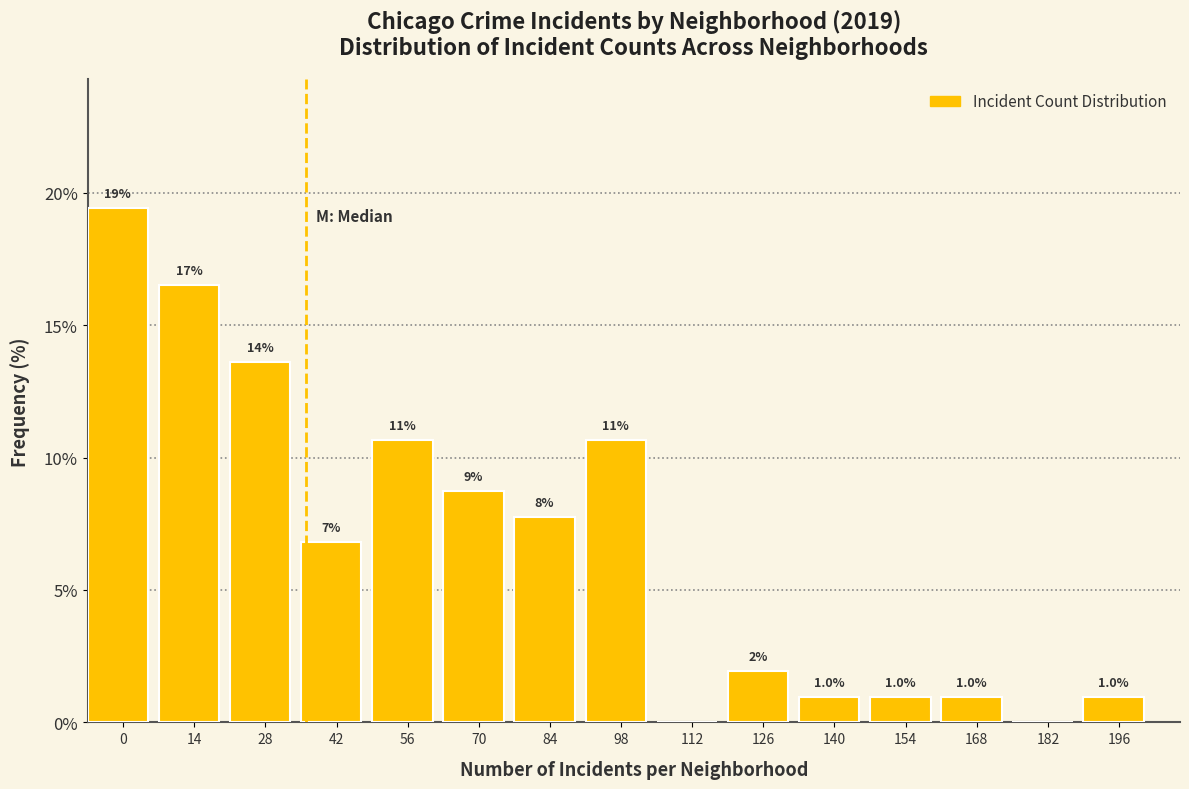

Are the bars horizontal?

No